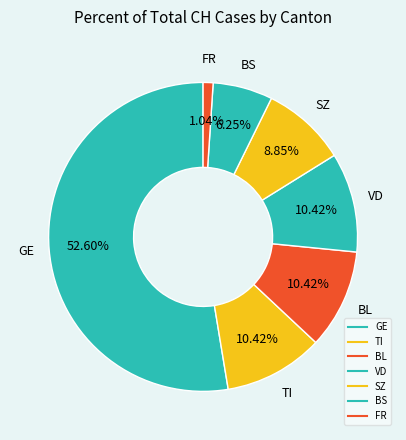

Is there any slice that represents more than half of the pie?

Yes